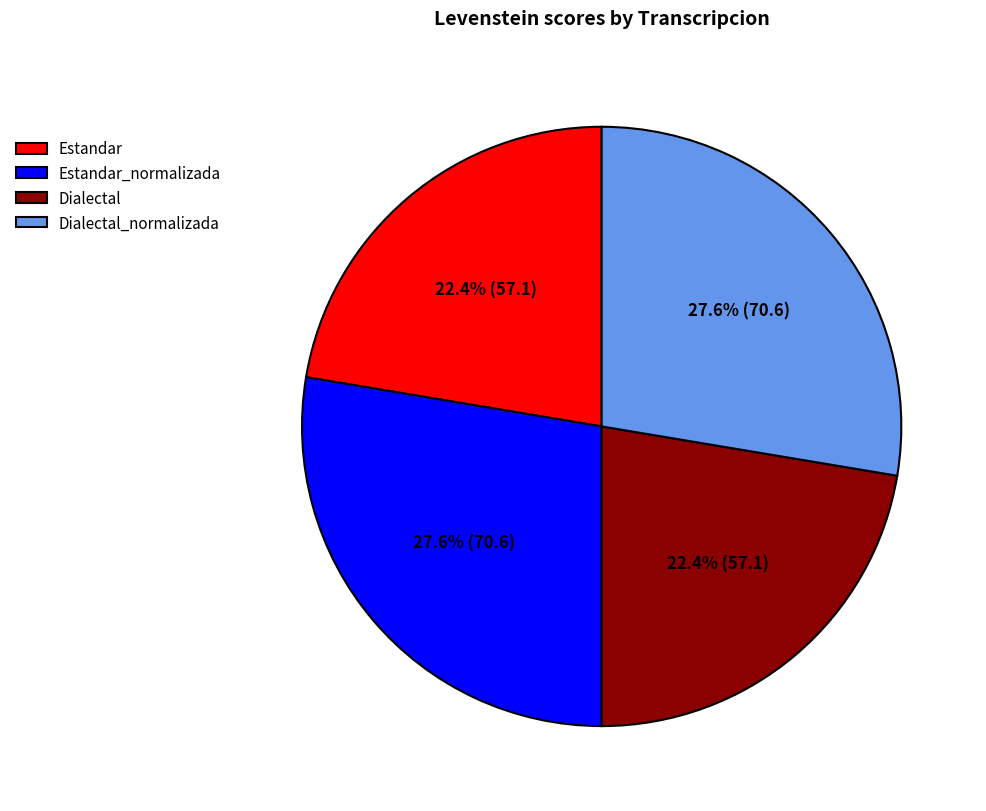

To the nearest percent, what is the difference between the largest and smallest slice percentages?

5%